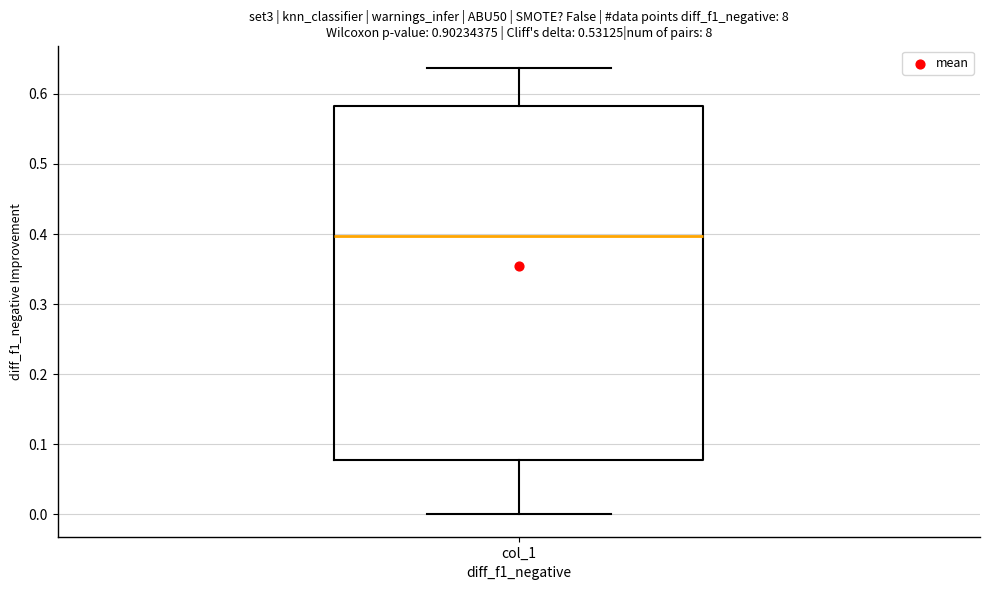

Transcribe this box plot: give where the median line is, the range the box spans, and where the two whiskers end, as read against the y-axis. The values are not printed on the chart, so give them approximately, as read against the axis.

median 0.40, box 0.08 to 0.58, whiskers 0.00 to 0.64